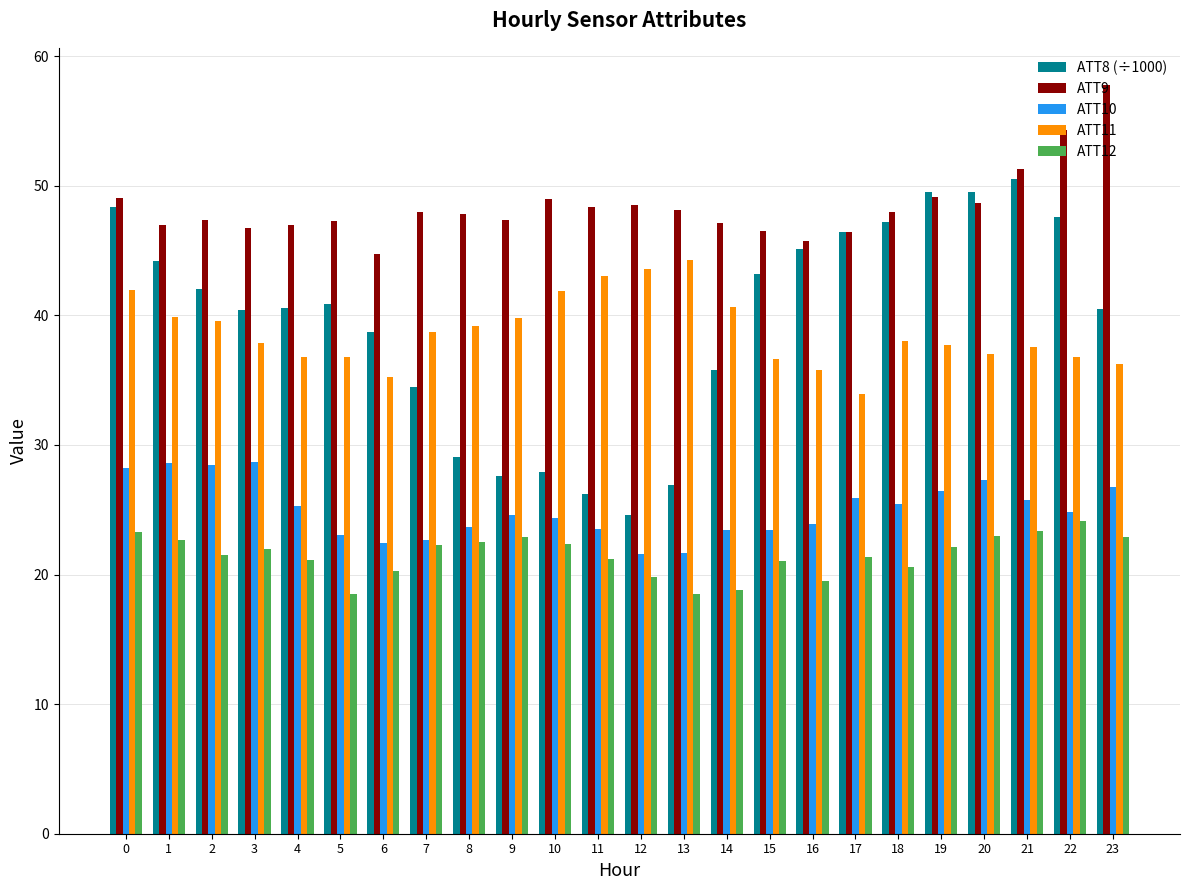

Rank the series by their maximum value, from lowest to highest.

ATT12, ATT10, ATT11, ATT8 (÷1000), ATT9